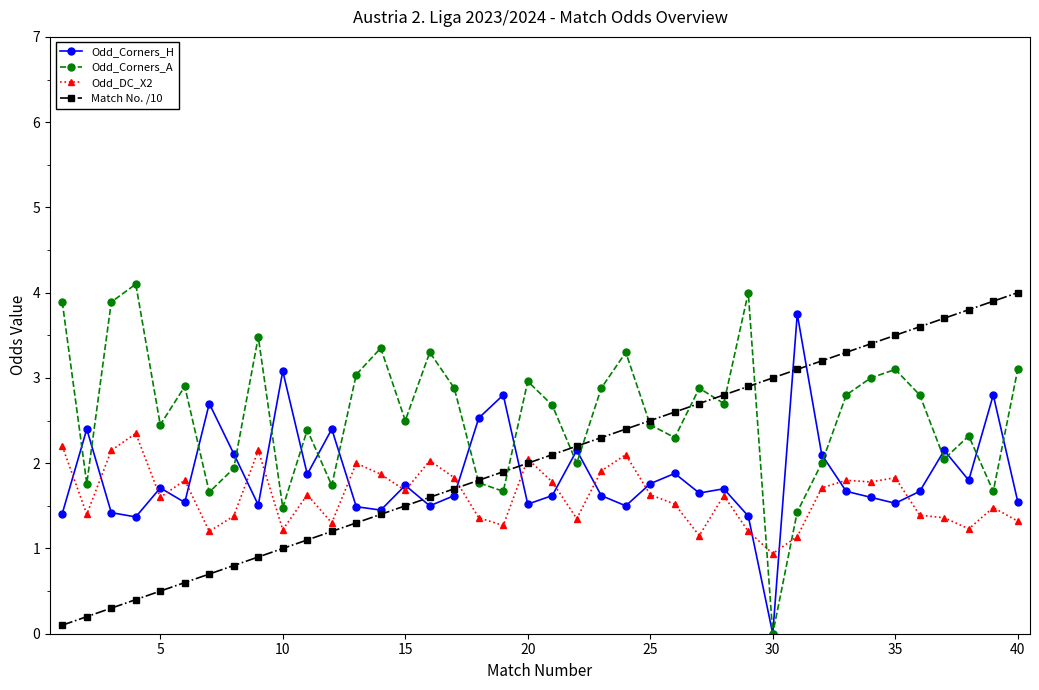

True or false: Odd_Corners_A has more than 2 points higher than both neighbors.

True